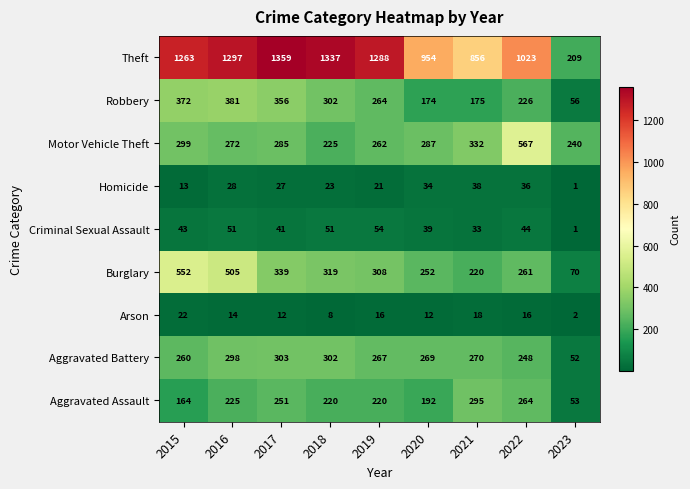

How many distinct data groups are displayed?

9